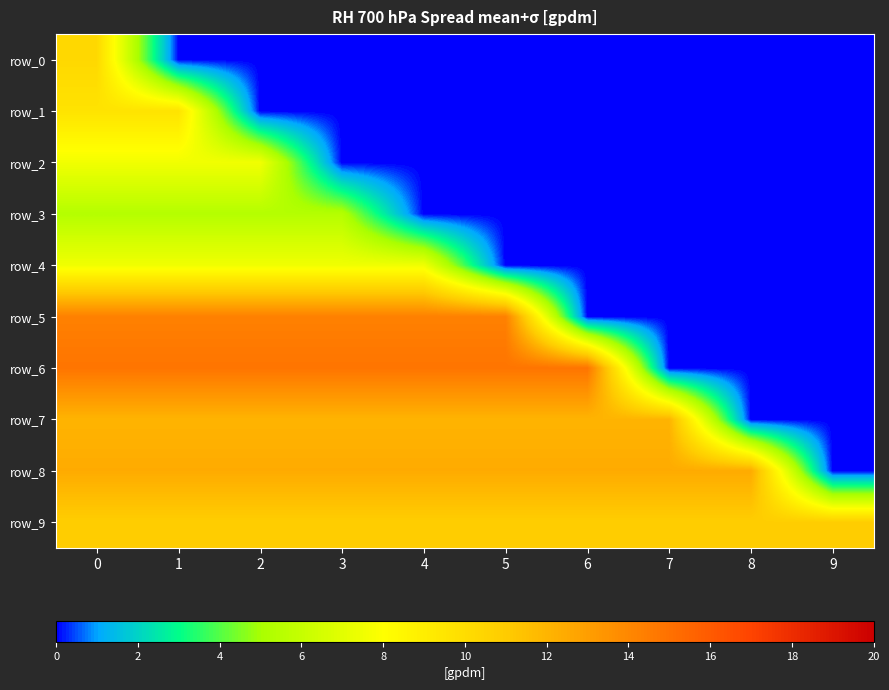

What is the maximum value for row_2?

7.5